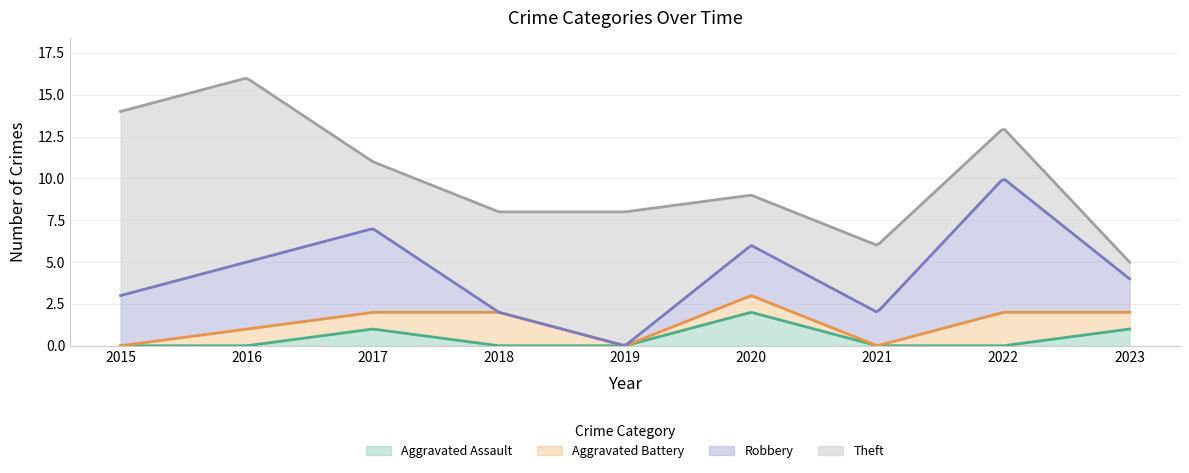

What is the difference between the highest and lowest values at 2019?

8